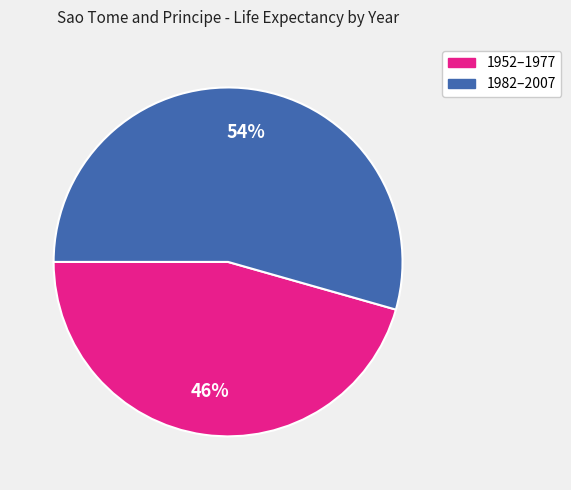

Is it true that 1952–1977 is 35% of the pie?

False